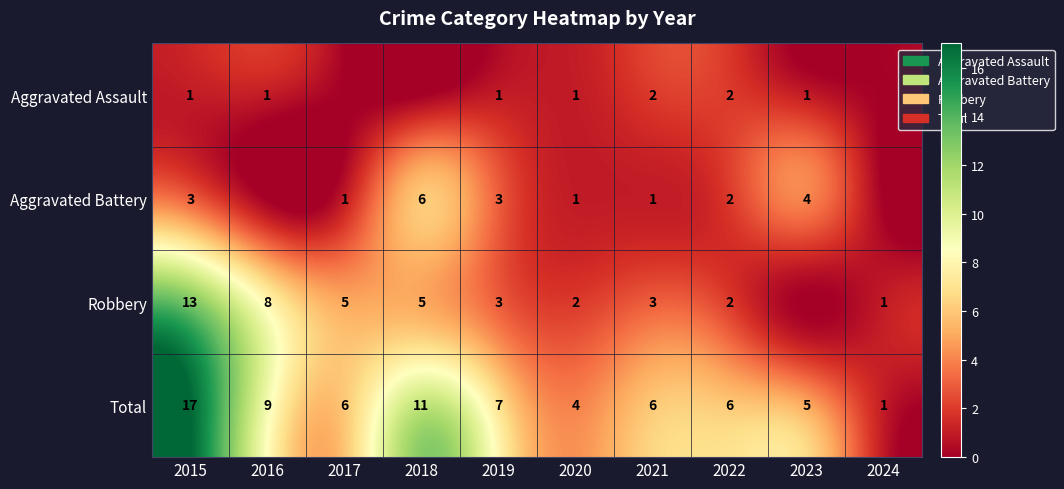

Which series changed the most between 2019 and 2020?

Total